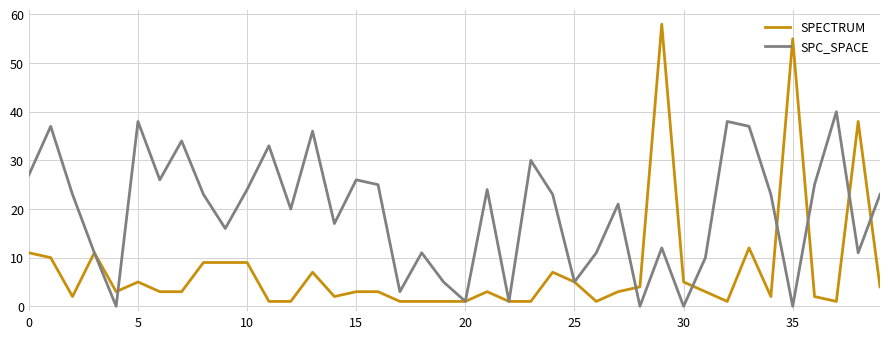

What is the maximum value for SPECTRUM?

58